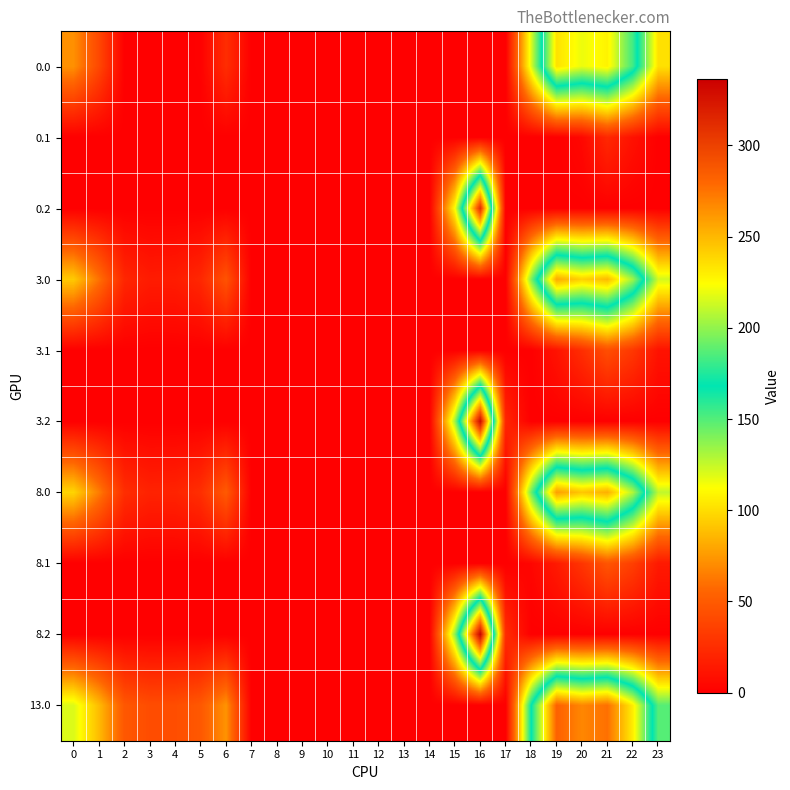

List the series in order of their peak value, lowest first.

0.1, 3.1, 8.1, 0.0, 3.0, 8.0, 13.0, 0.2, 3.2, 8.2